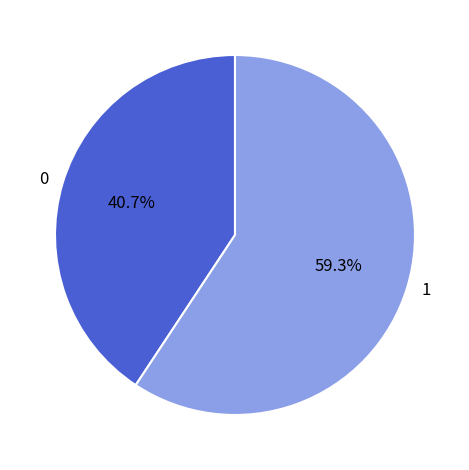

Is there any slice that represents more than half of the pie?

Yes